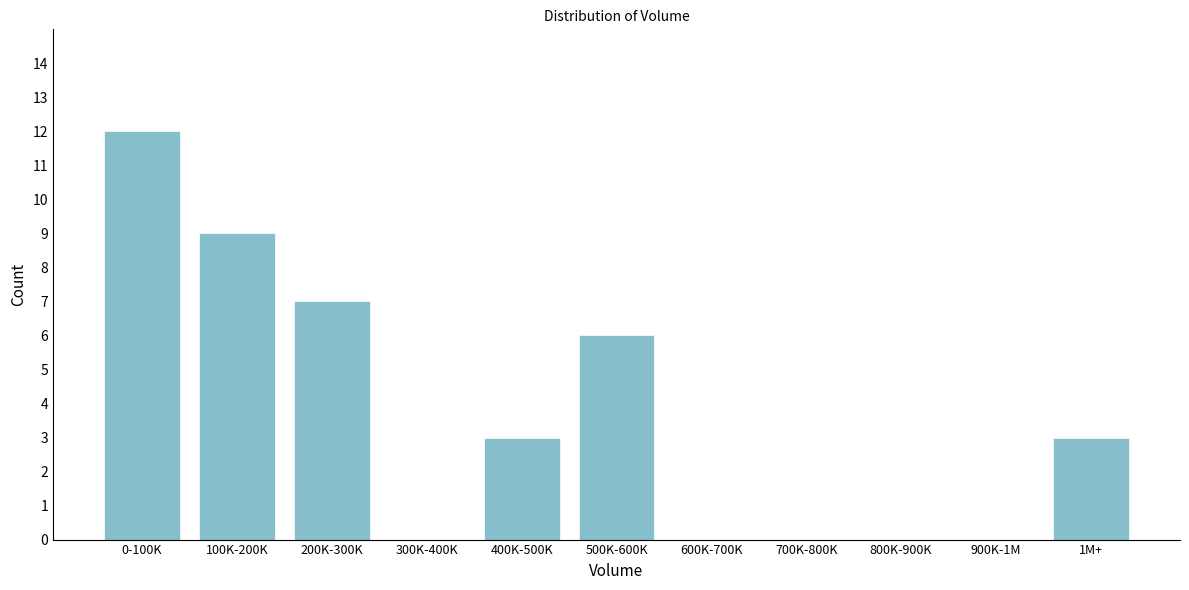

Reading left to right, extract all data points from this chart.

0-100K=12	100K-200K=9	200K-300K=7	300K-400K=0	400K-500K=3	500K-600K=6	600K-700K=0	700K-800K=0	800K-900K=0	900K-1M=0	1M+=3